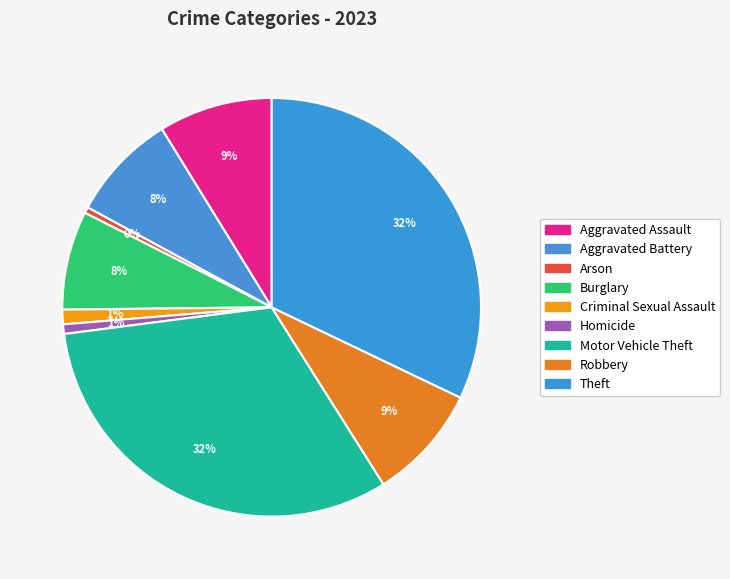

Count the number of slices in the pie.

9